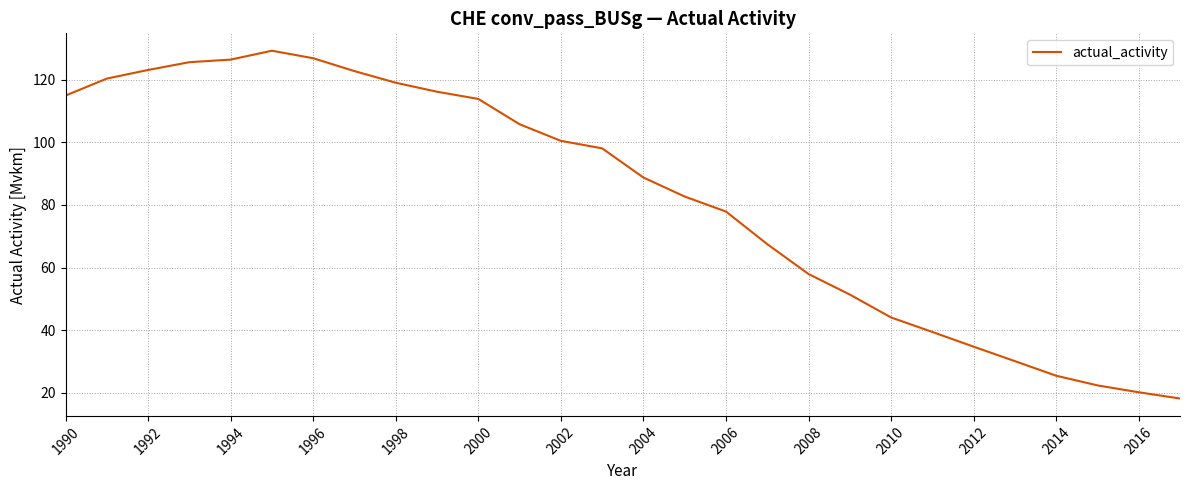

Does the chart display data point markers on the line(s)?

No